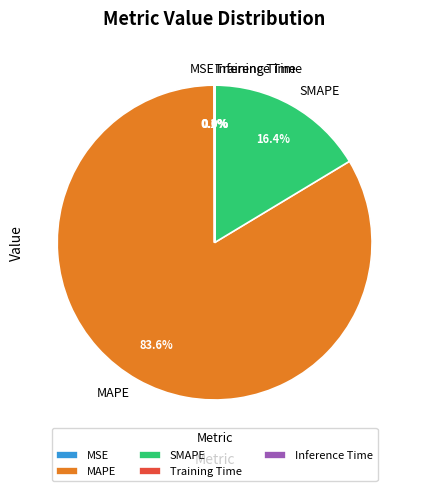

The SMAPE slice represents 16% of the pie. True or false?

True